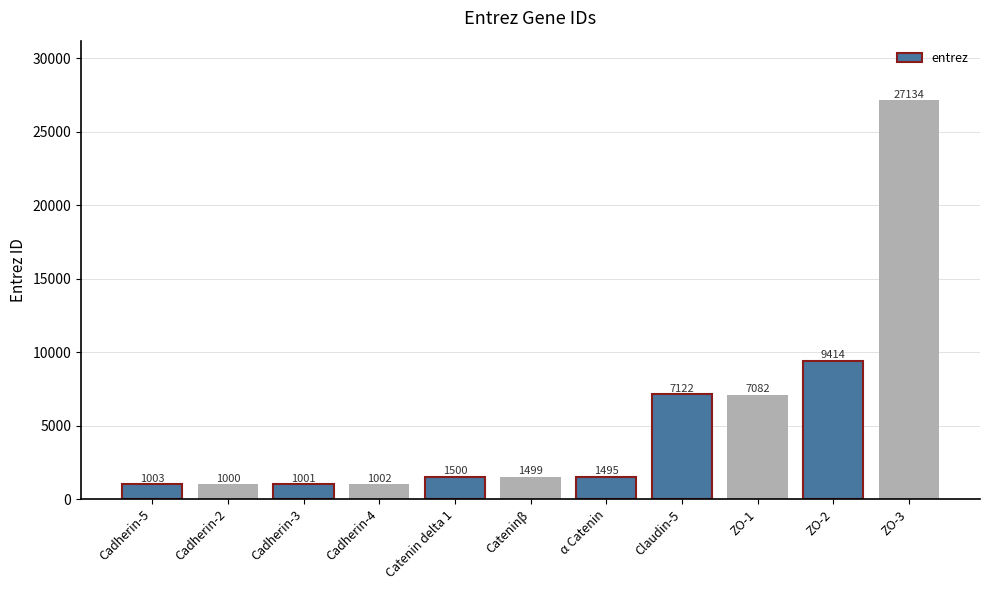

Is it true that the value at Cadherin-5 is 1003?

True